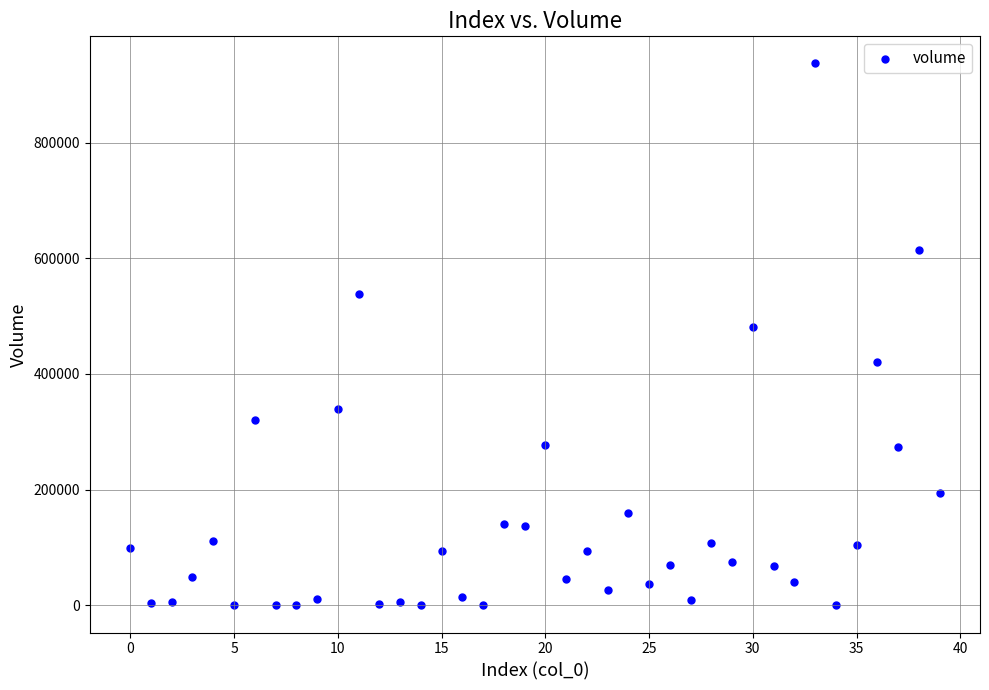

What is the range of Y values (max minus min)?

936731.5